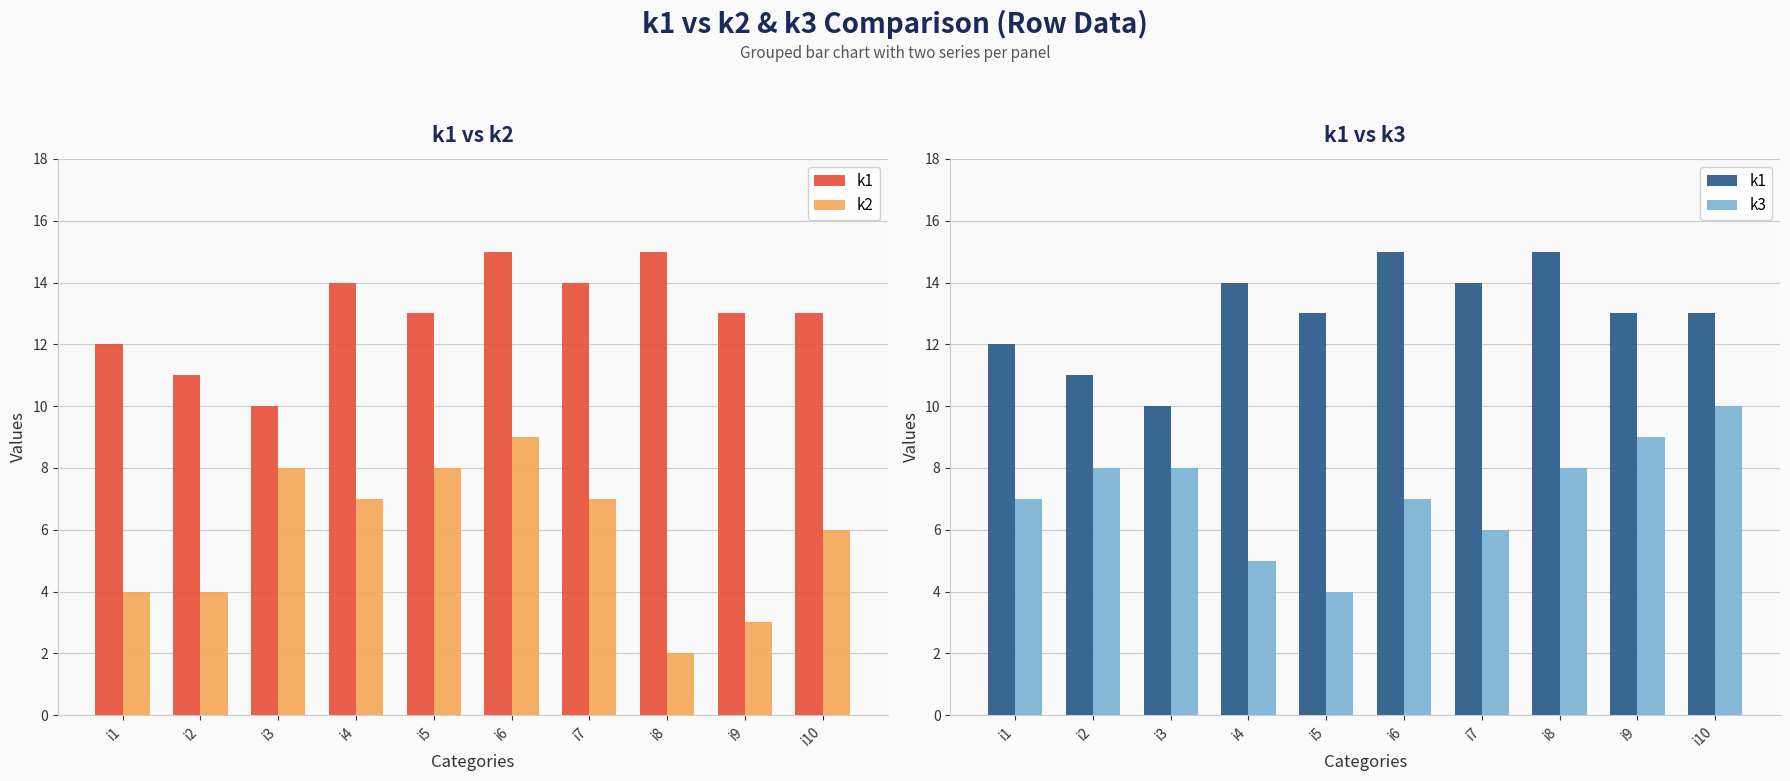

What is the sum of all k3 values?

72